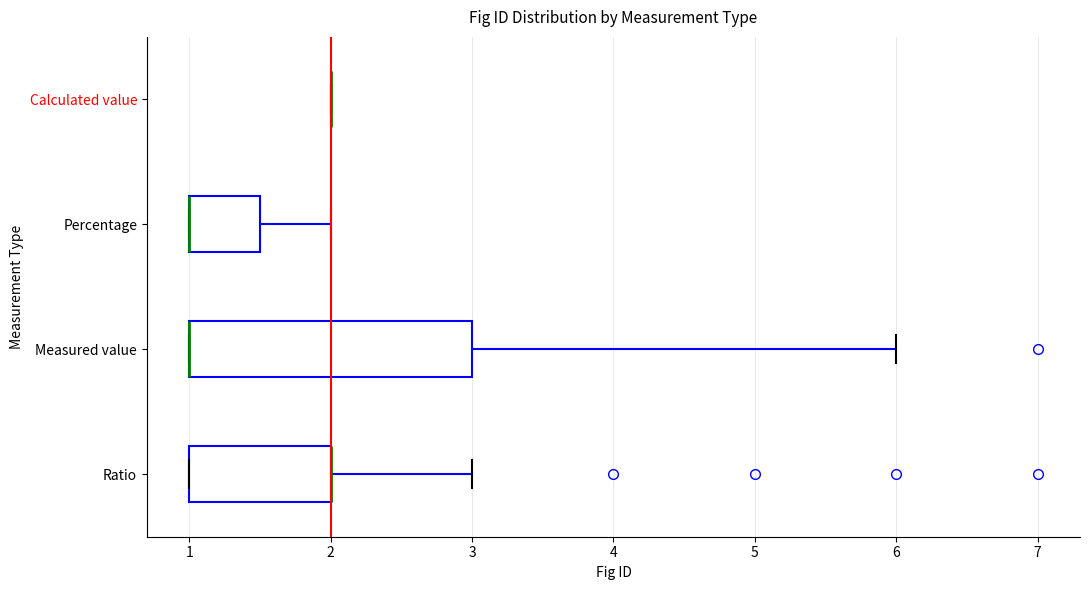

Comparing the boxes themselves (not the whiskers), which one is the widest?

Measured value